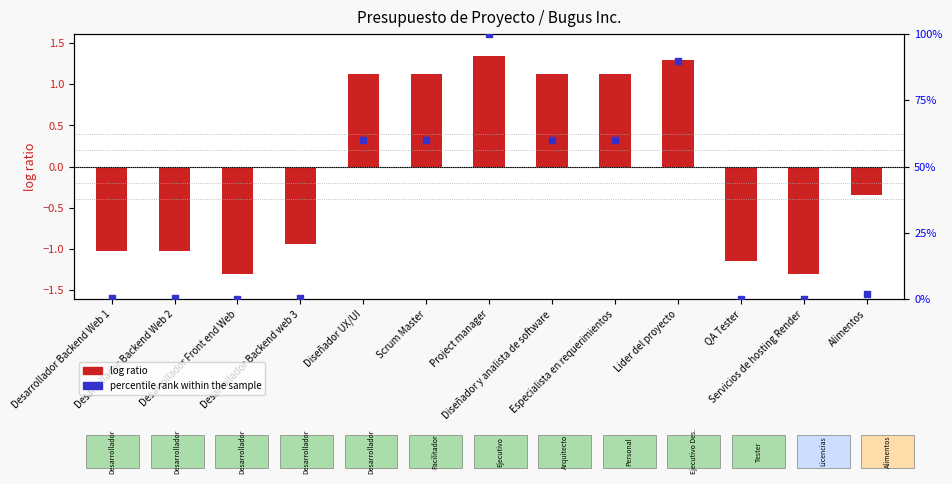

Is the value of percentile rank within the sample at Project manager greater than the value of log ratio at Desarrollador Backend Web 2?

Yes